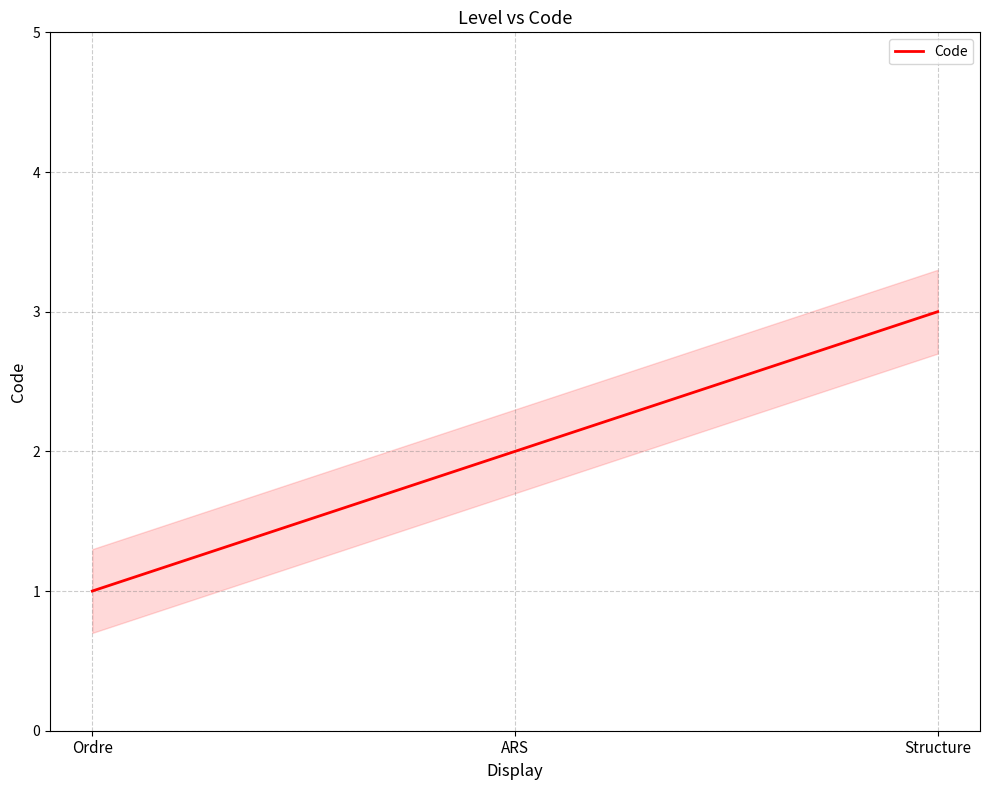

Where is the data nearest to the value 2?

ARS